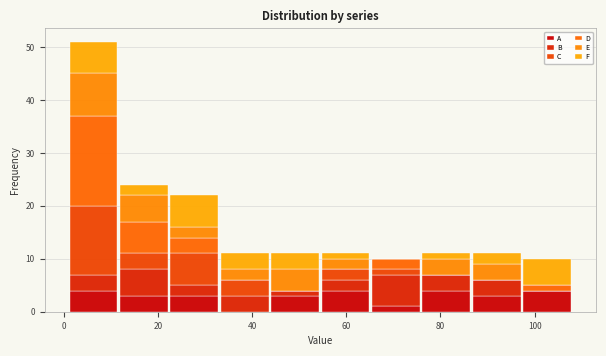

What is the total height of the stacked bar covering 12 to 22 on the x-axis? Neither the bar edges nor the heights are printed on the chart, so give them approximately, as read against the axes.

24